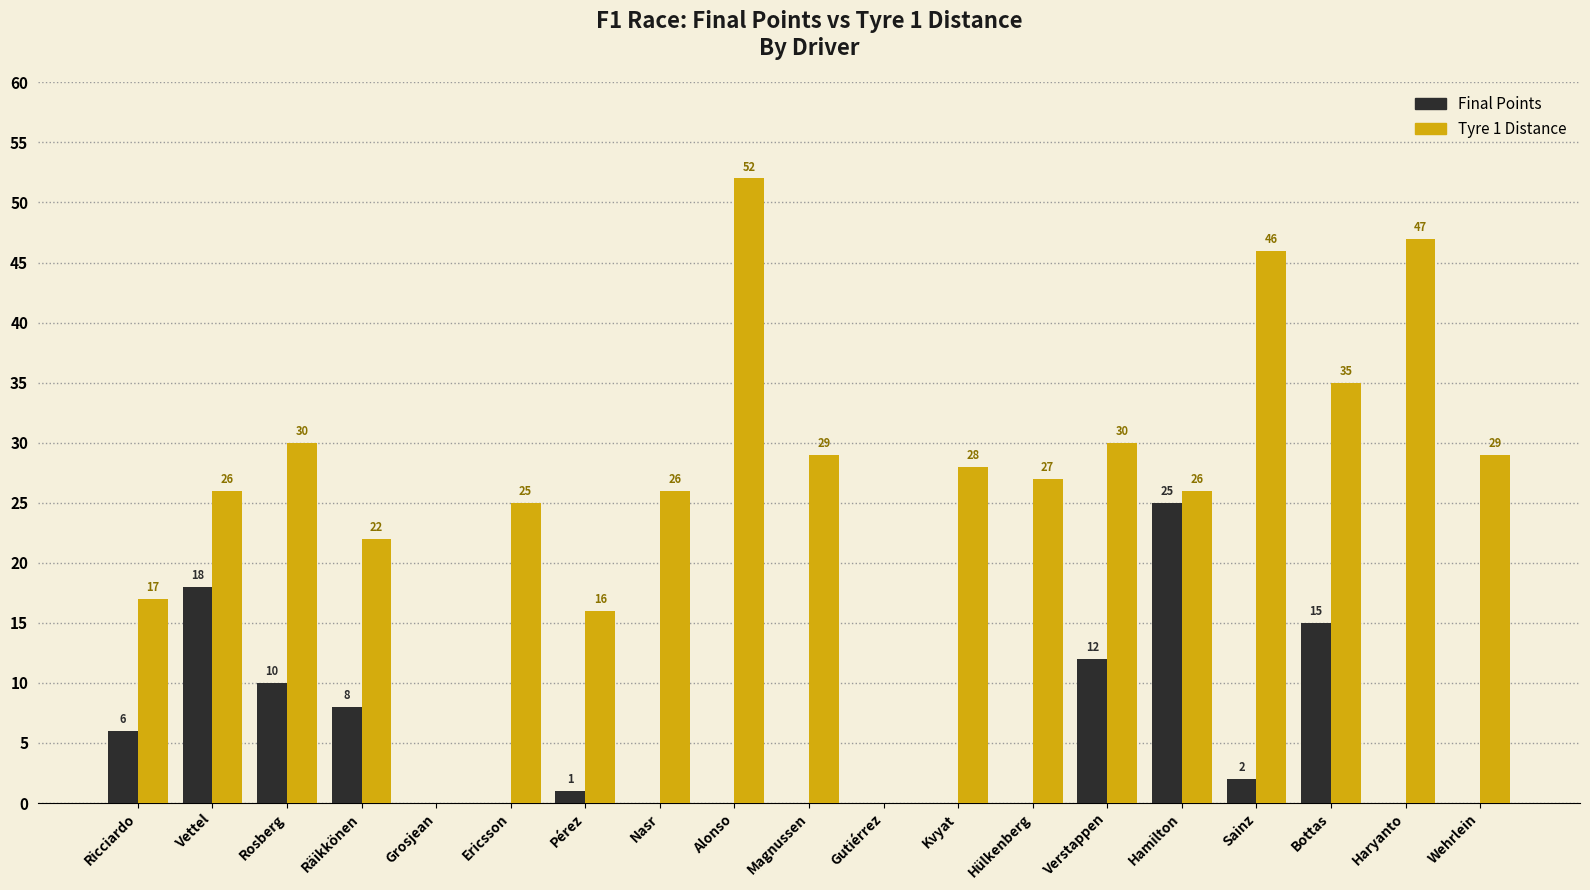

What is the greatest value displayed?

52